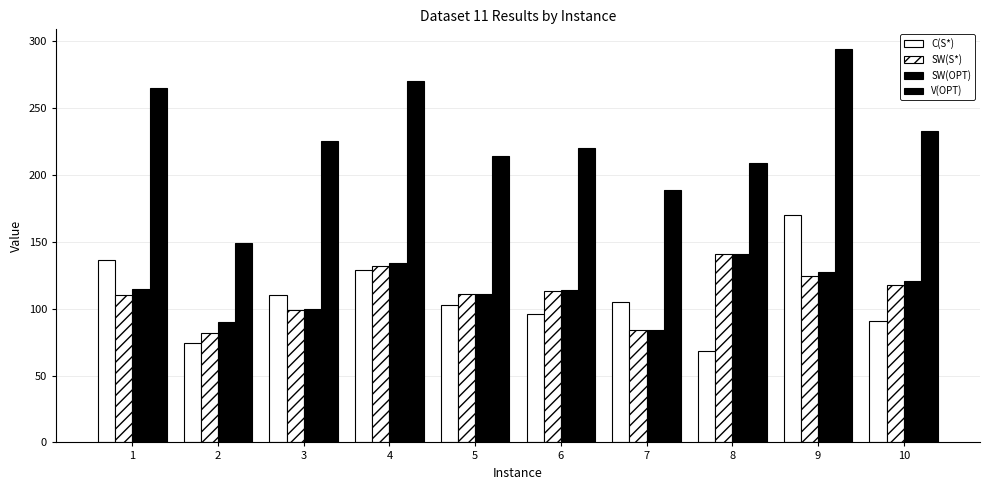

What is the difference between the maximum and minimum values in the C(S*) series?

102